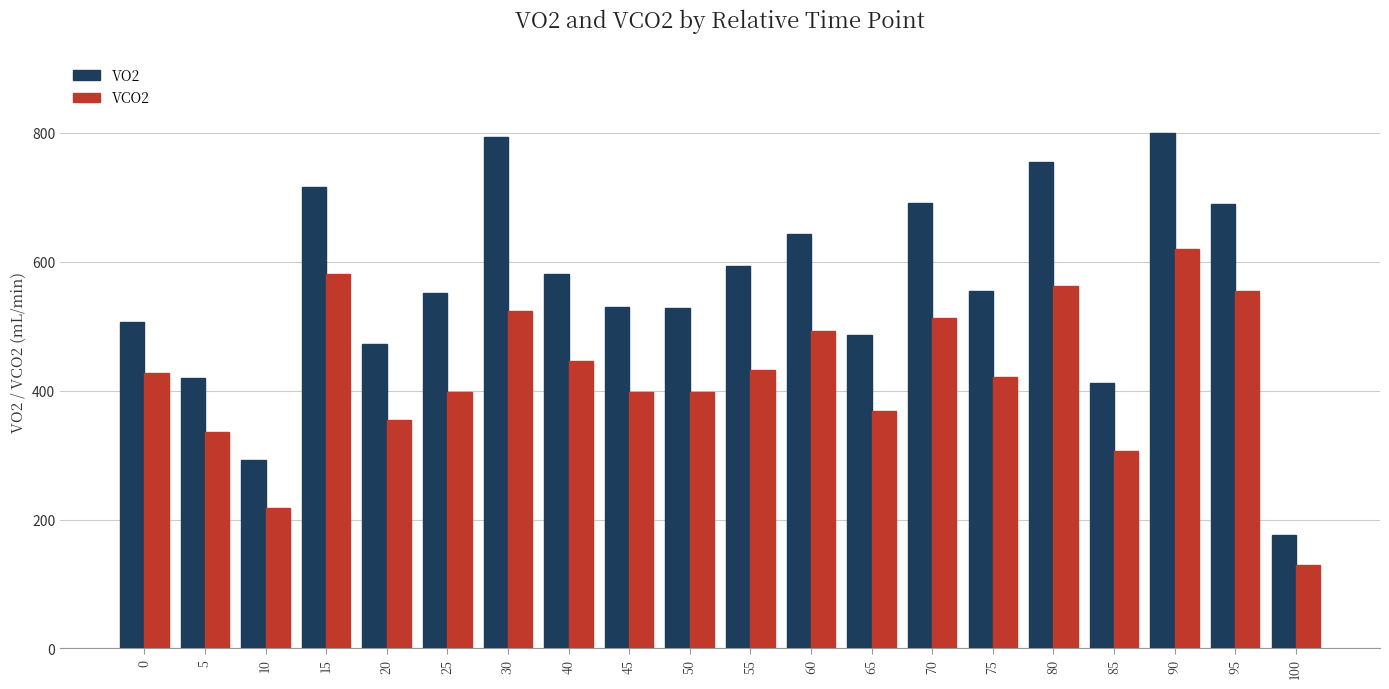

What is the value of the VO2 bar at the 15th from the left?

554.0